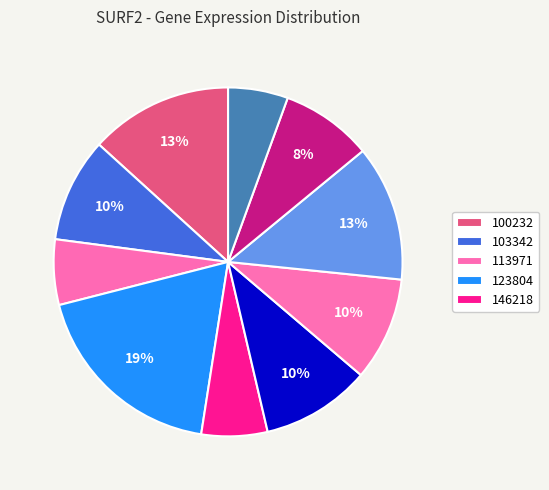

How many slices are in this pie chart?

10